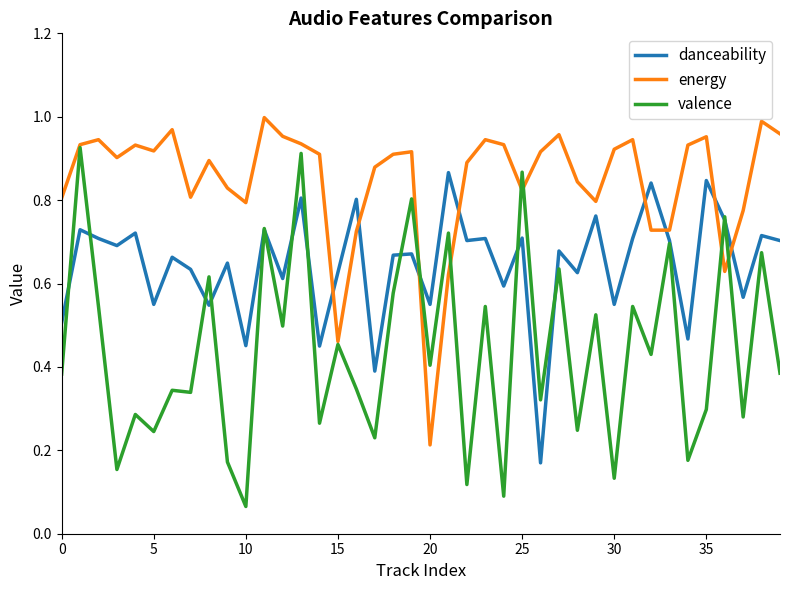

Rank the series by their maximum value, from highest to lowest.

energy, valence, danceability